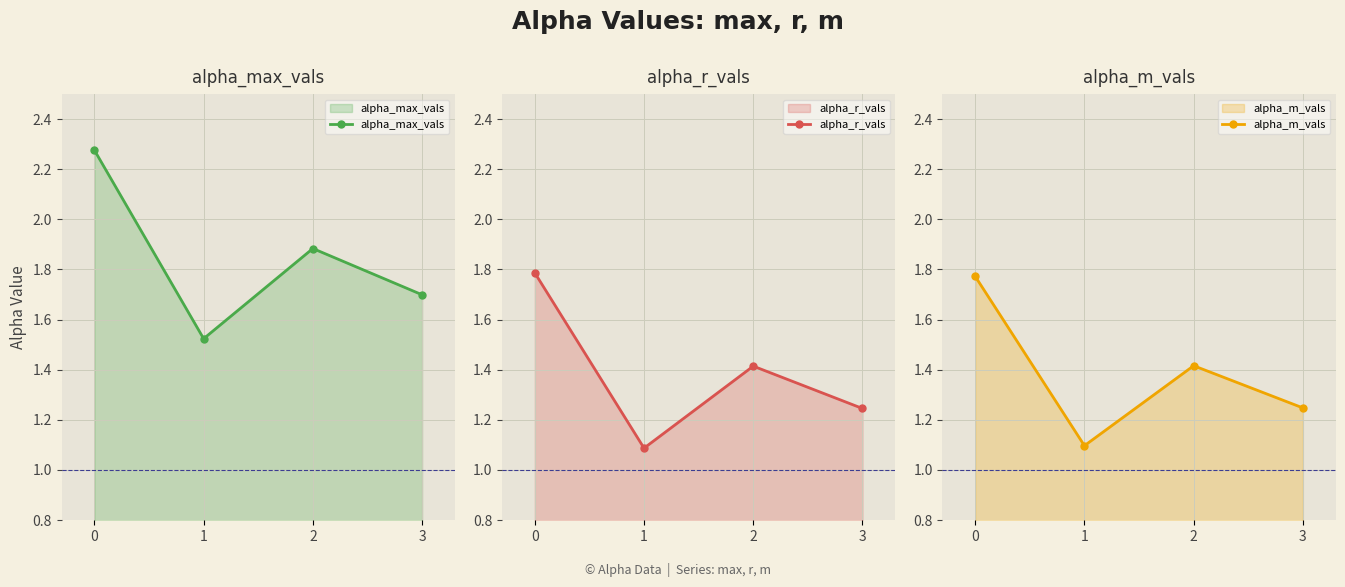

At how many categories does at least one series exceed 2?

1